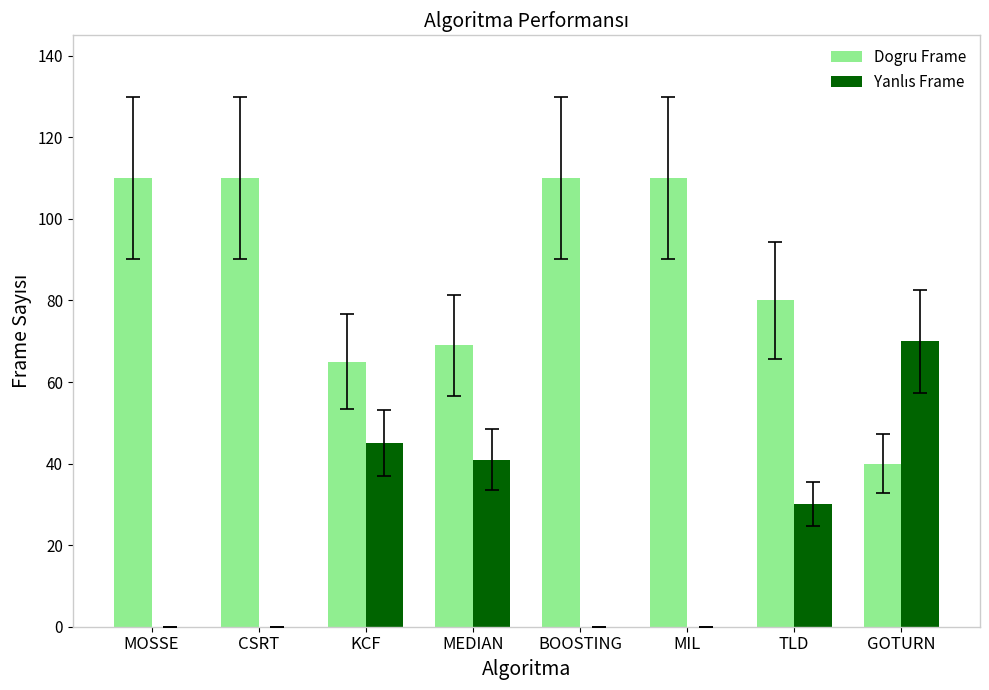

Which series has the largest total across all categories?

Dogru Frame